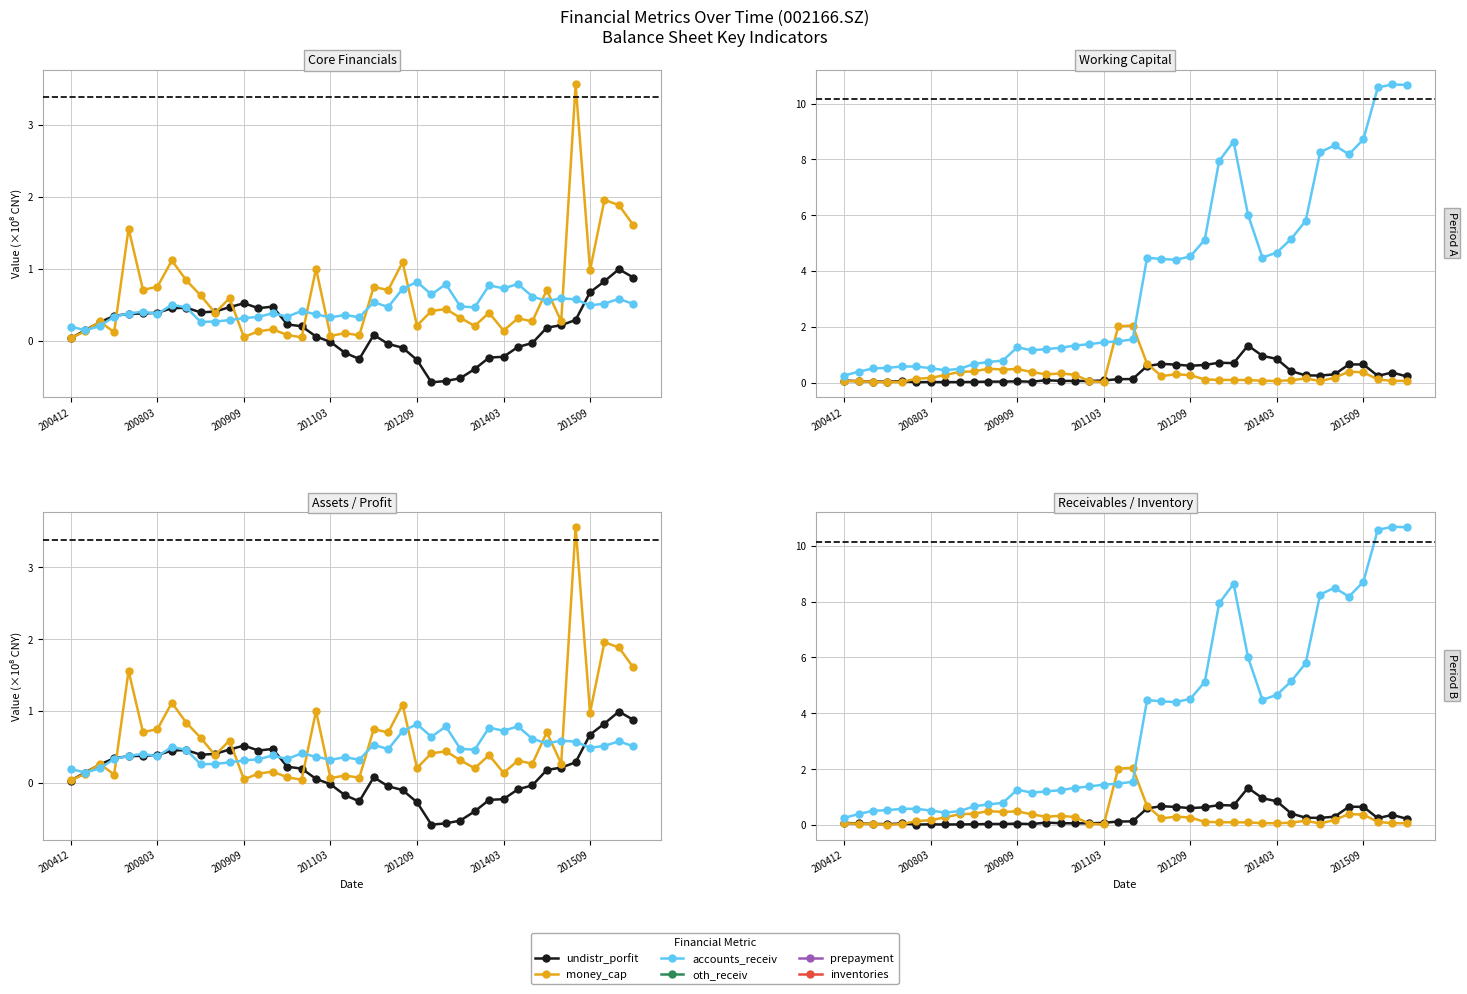

Read the prepayment value at 15.

0.3